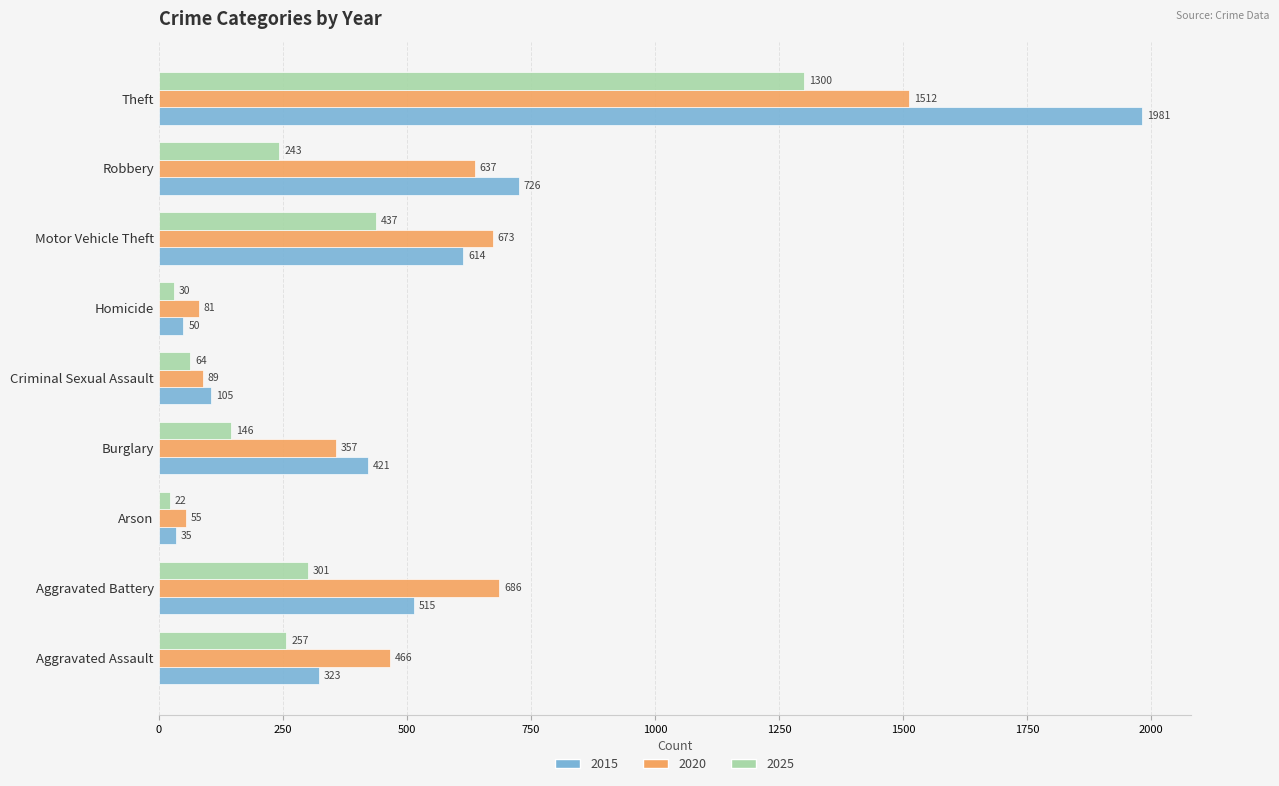

What value does the 2020 series have at Homicide?

81